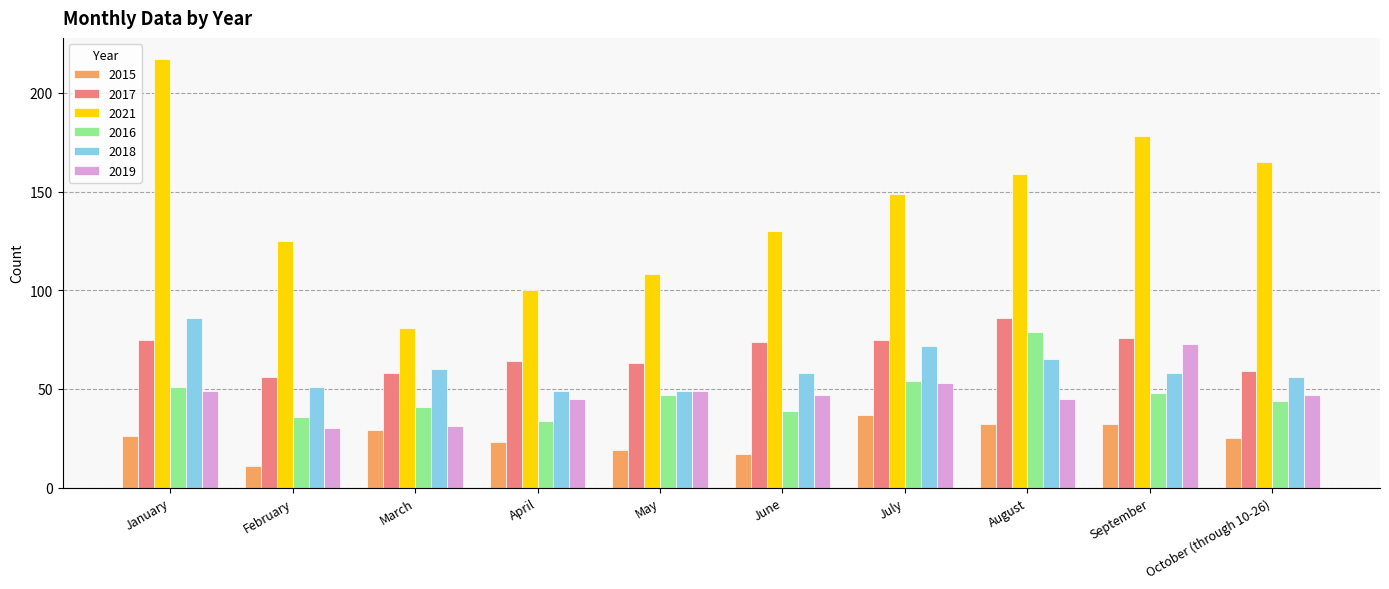

Which category has the highest value in the 2017 series?

August